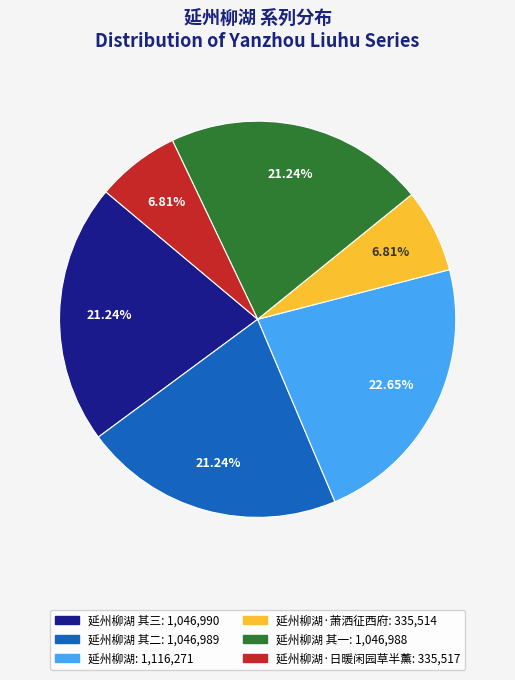

Is there any slice that represents more than half of the pie?

No